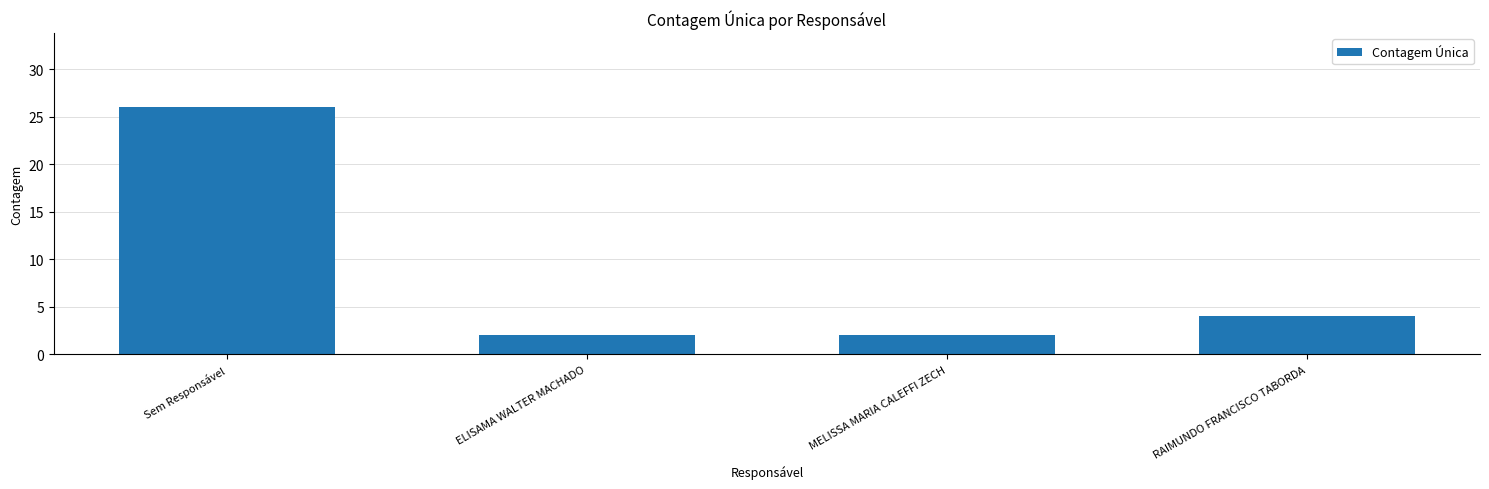

Which category has the highest value across all series?

Sem Responsável